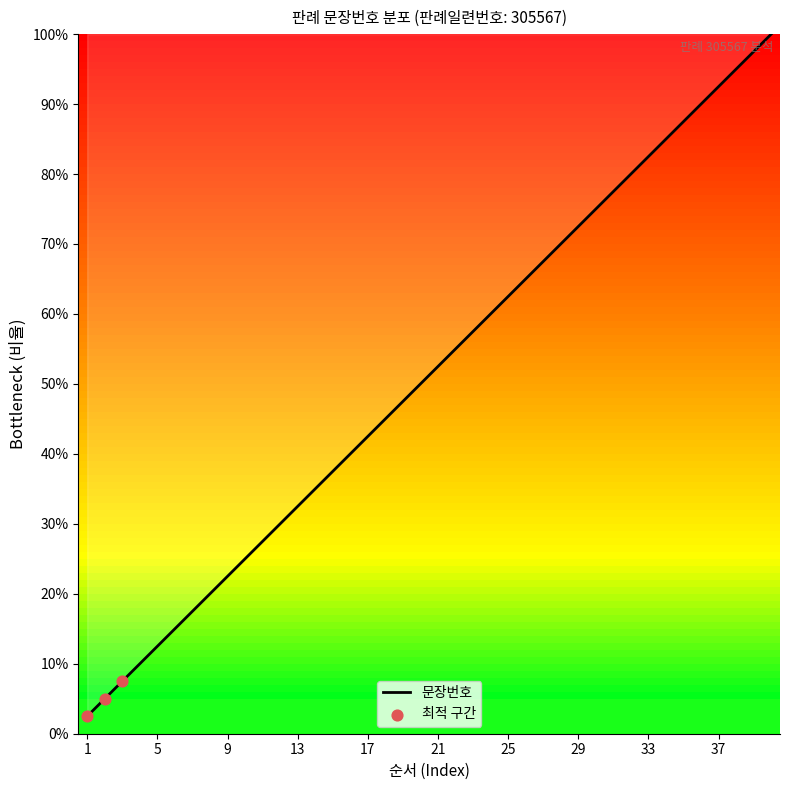

What is the difference between the maximum and minimum values?

97.5